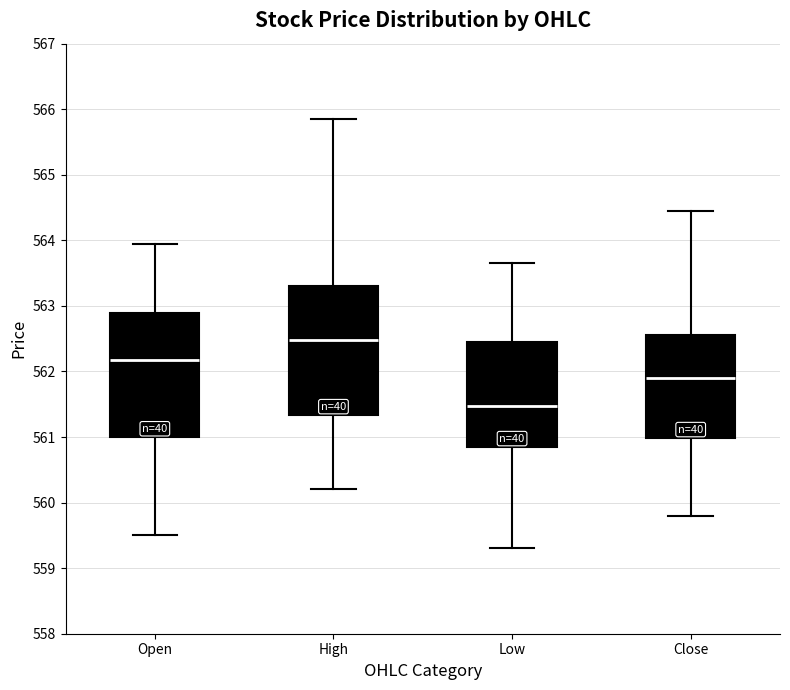

Which box's median line is the lowest?

Low